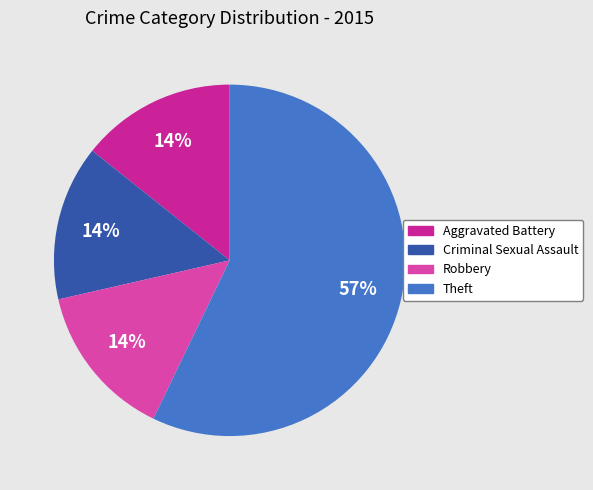

The Robbery slice represents 14% of the pie. True or false?

True